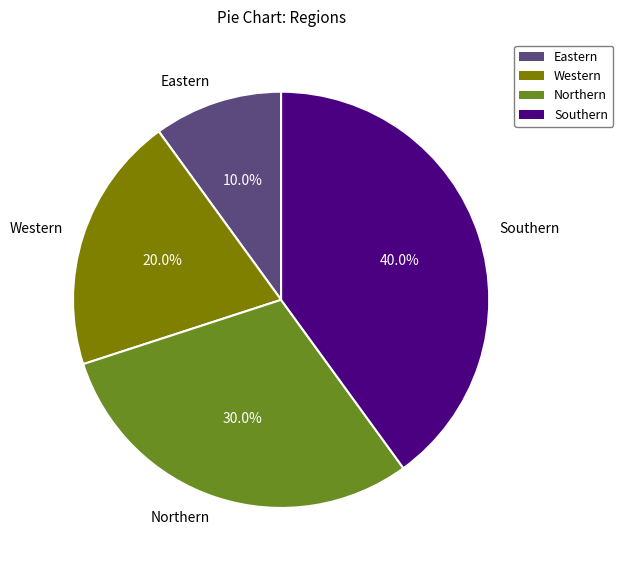

Does Northern represent more than half of the total?

No